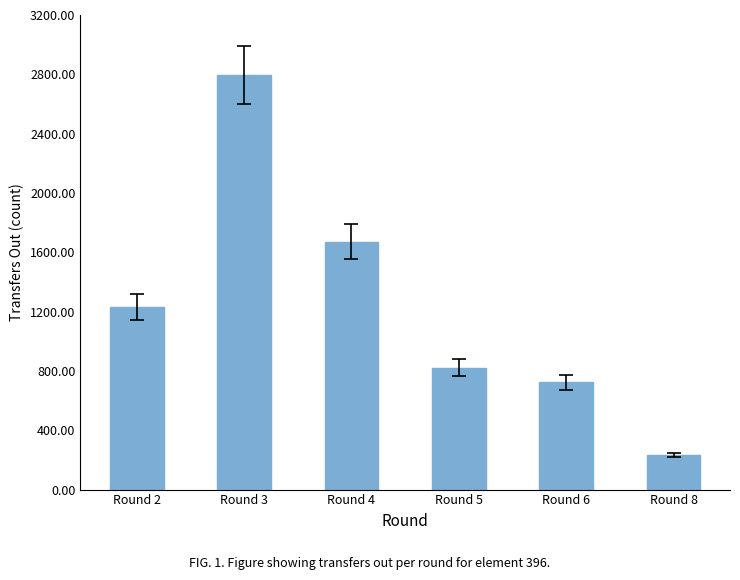

What is the value of the 5th bar from the left?

724